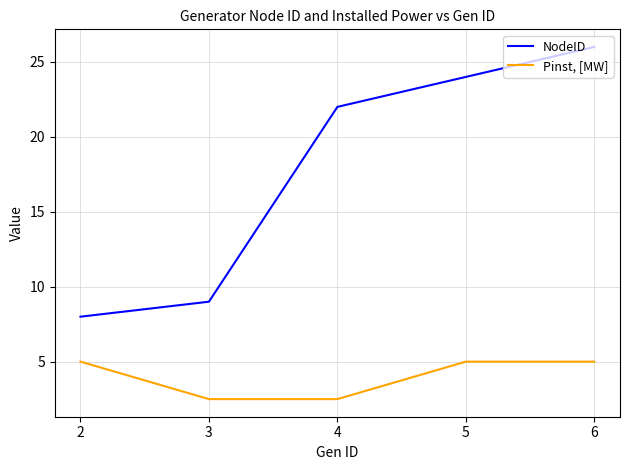

True or false: NodeID has a value of 26.0 at 6.

True